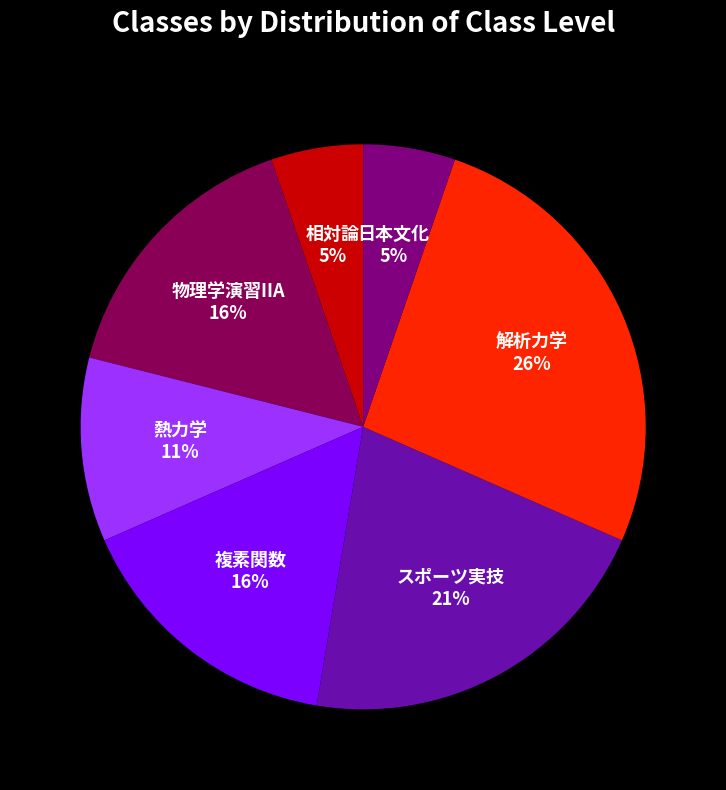

What percentage is the 相対論 slice, to the nearest percent?

5%